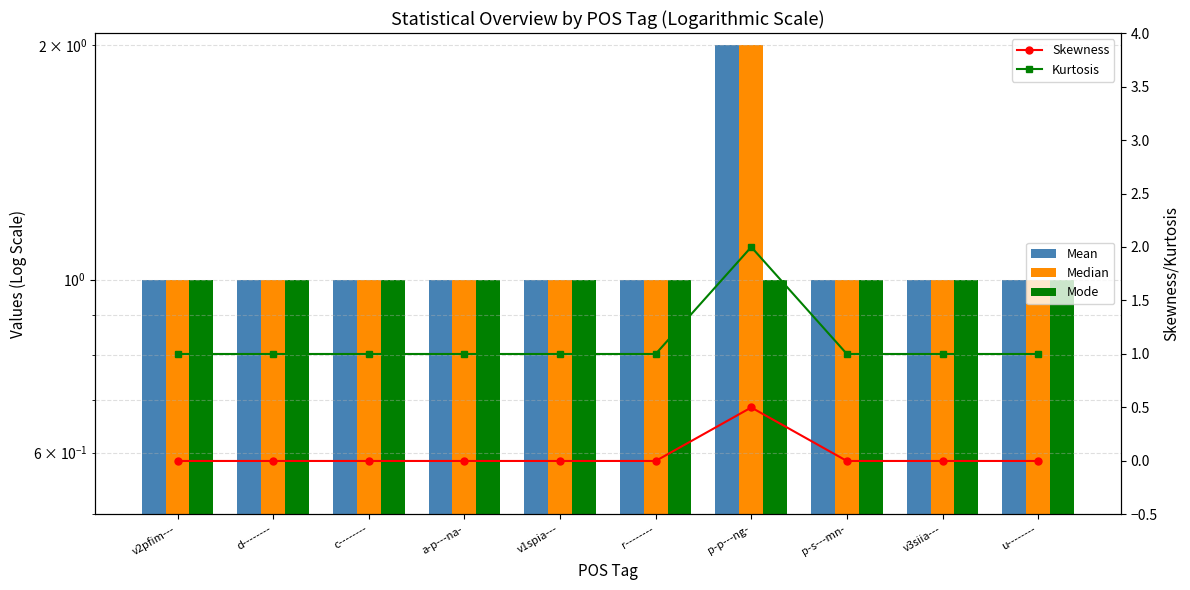

What is the difference between the maximum and minimum values in the Mean series?

1.0